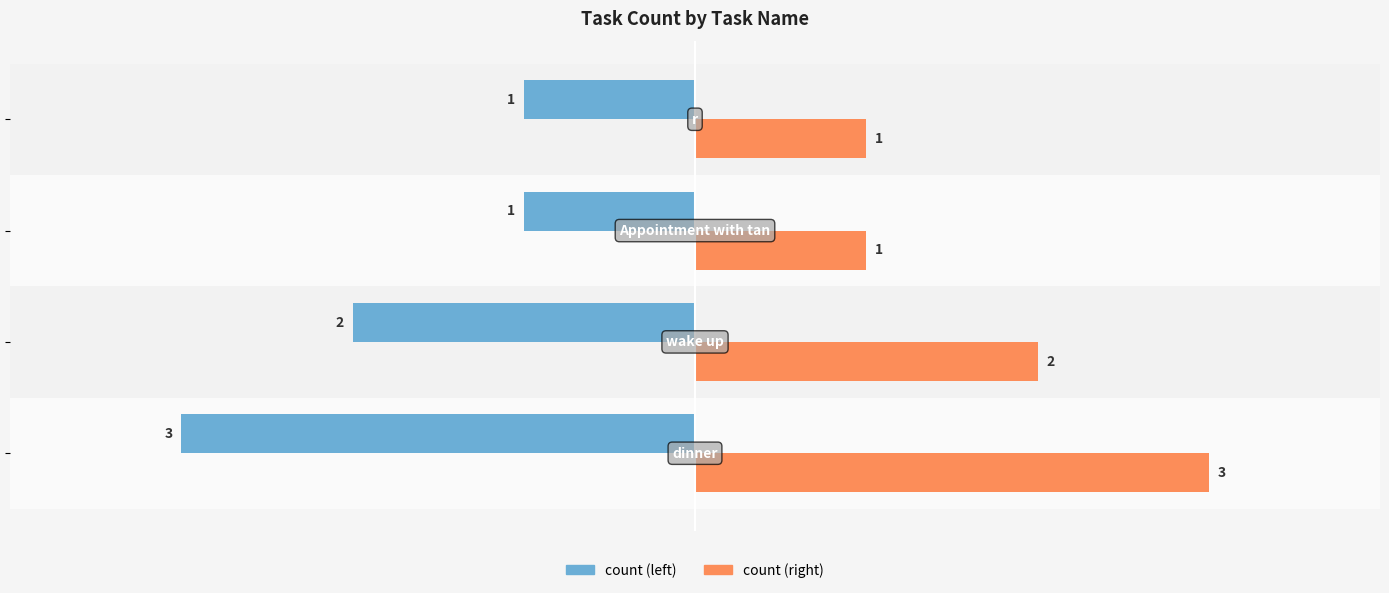

What is the minimum value for count (left)?

-3